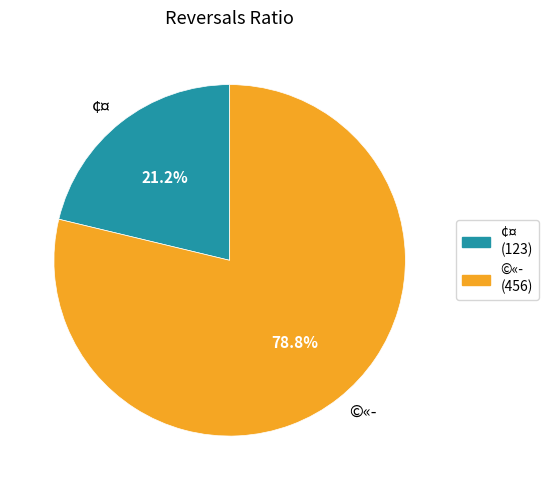

Count the number of slices in the pie.

2